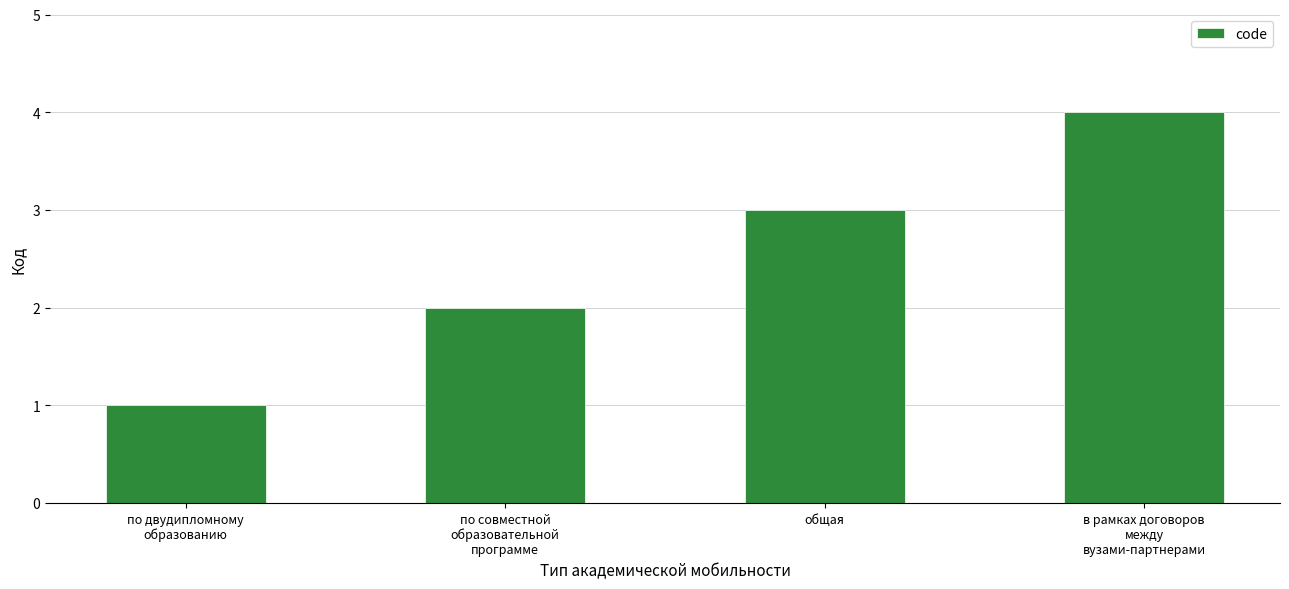

Reading left to right, transcribe all the data shown in this chart.

по двудипломному
образованию=1	по совместной
образовательной
программе=2	общая=3	в рамках договоров
между
вузами-партнерами=4